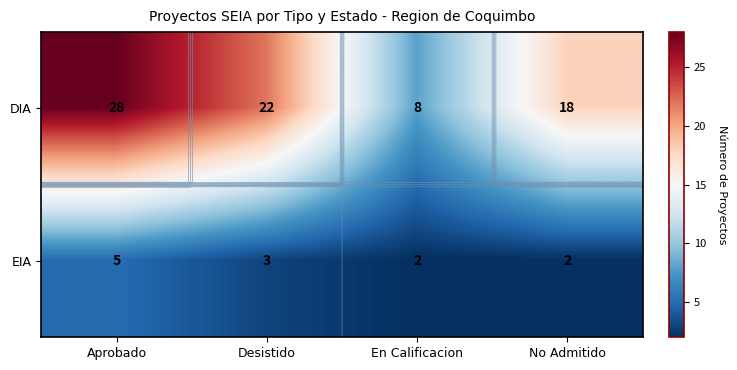

The DIA series shows 4 at En Calificacion. True or false?

False